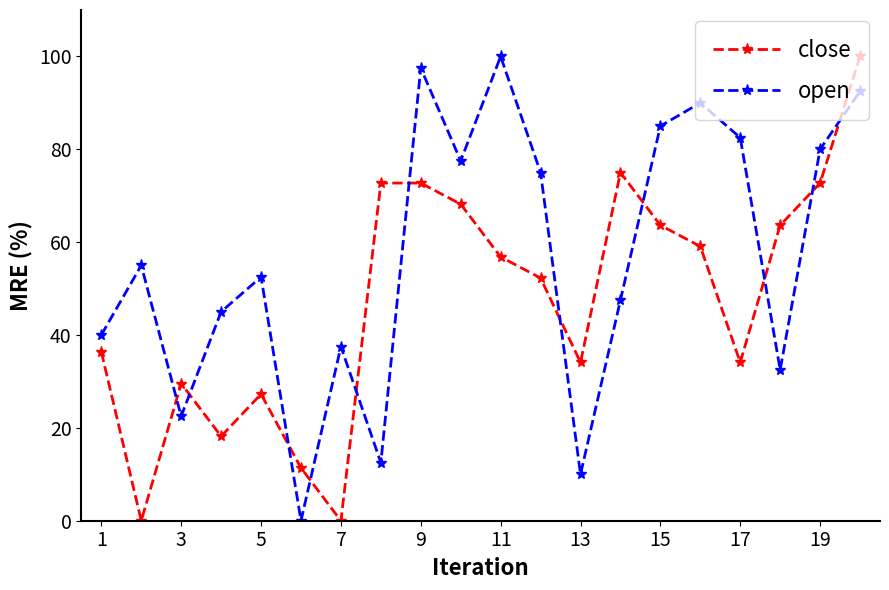

True or false: close and open cross at least once.

True